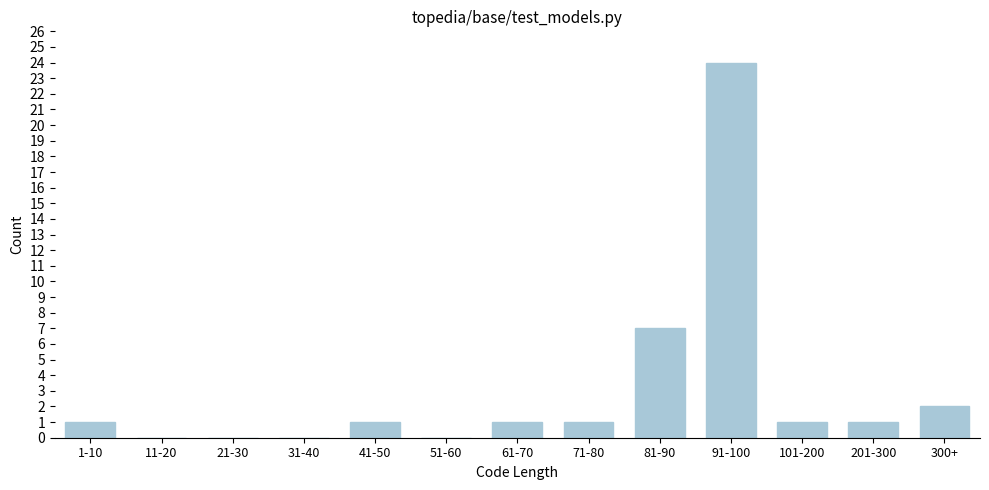

Reading left to right, what are all the values shown in this chart?

1-10=1	11-20=0	21-30=0	31-40=0	41-50=1	51-60=0	61-70=1	71-80=1	81-90=7	91-100=24	101-200=1	201-300=1	300+=2